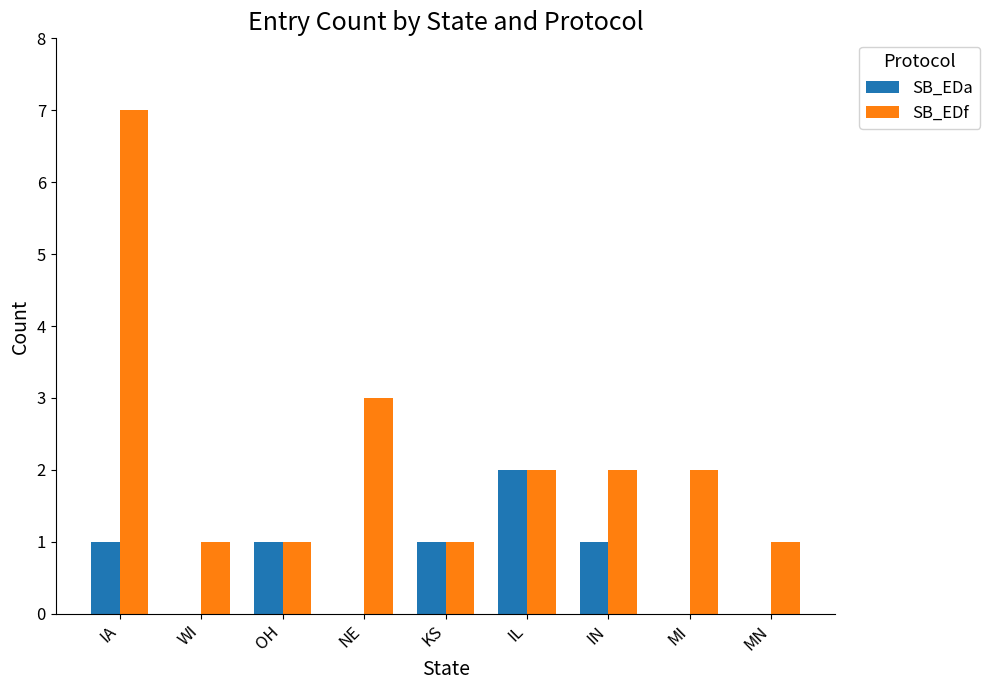

What is the approximate value of SB_EDa at IN?

1